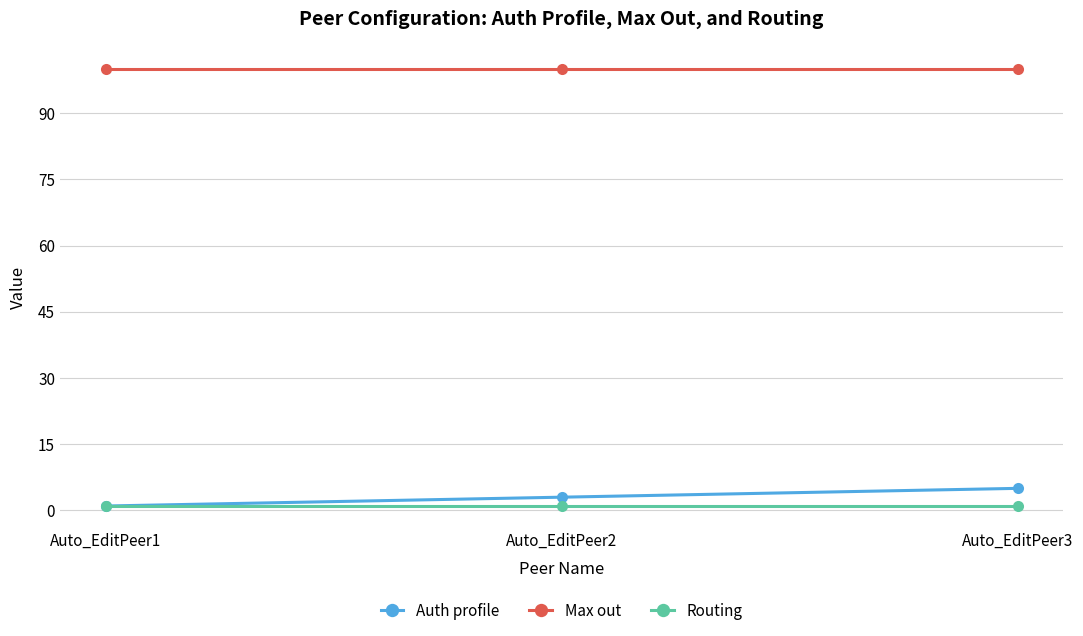

What is the highest value of the Max out series?

100